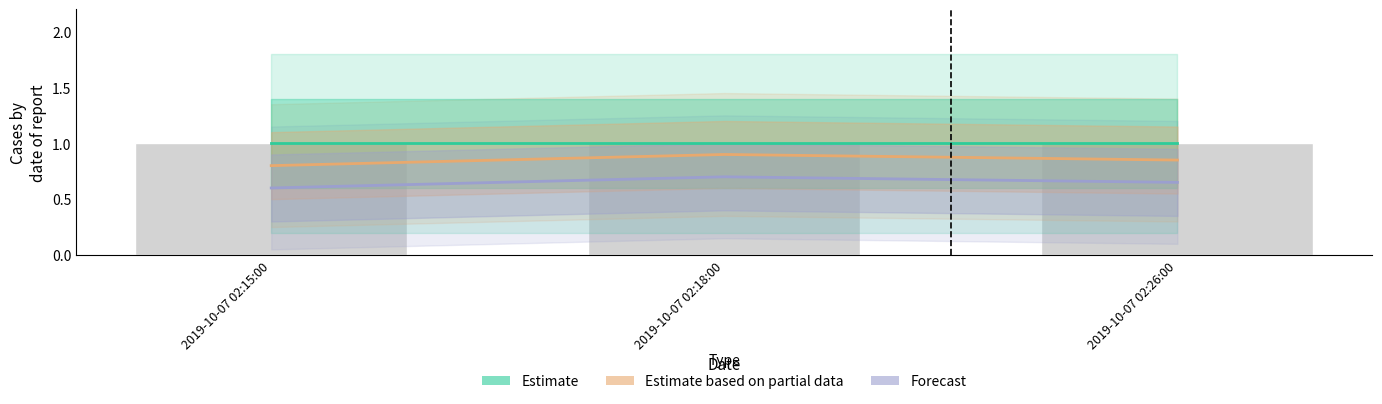

What is the sum of the Forecast values at 2019-10-07 02:15:00 and 2019-10-07 02:18:00?

1.3